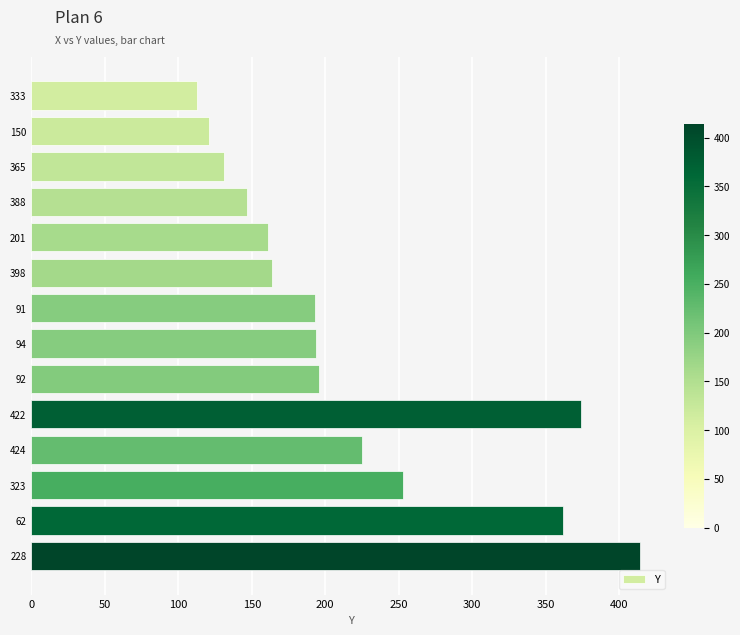

True or false: the data shows 123 at 450.

False